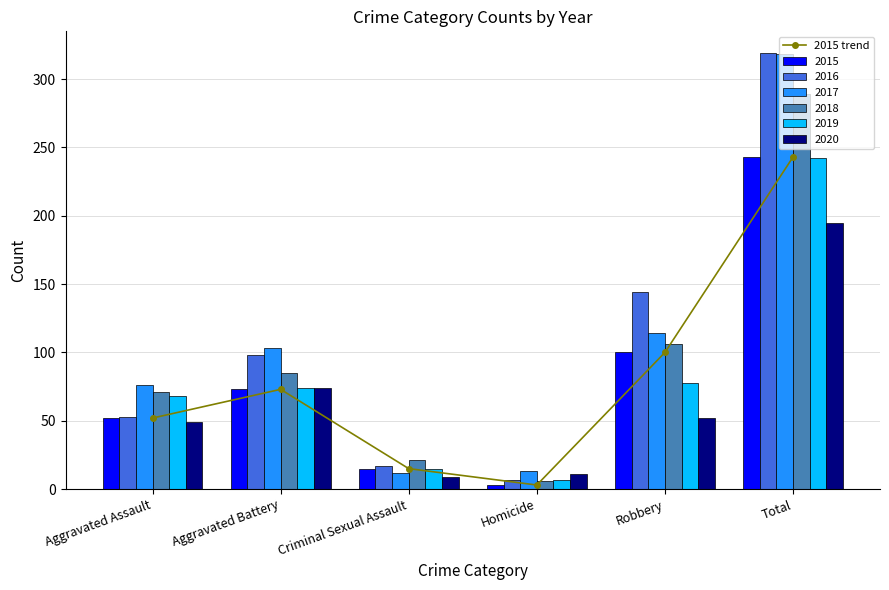

What position from the left is Robbery?

5